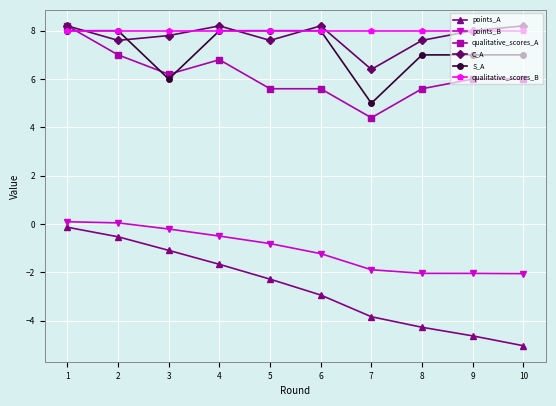

At which category does C_A reach its first local peak?

4